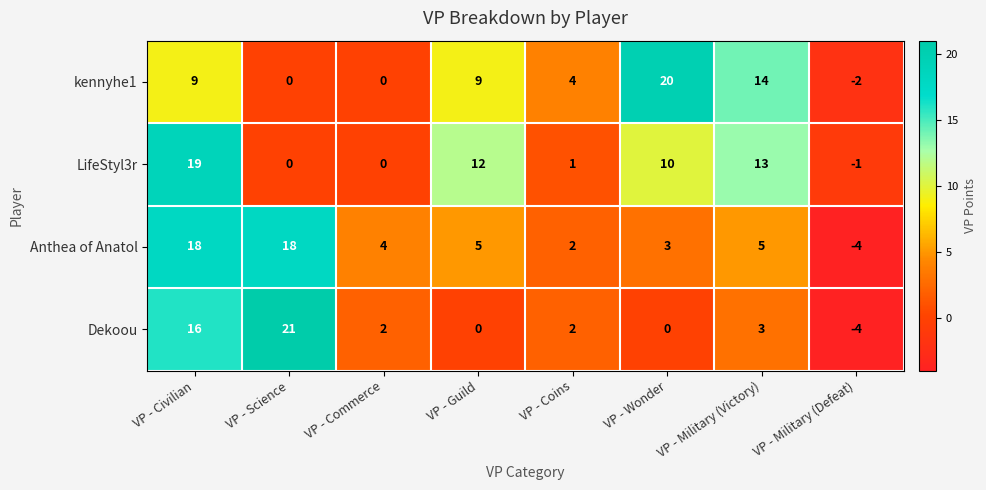

At which label does LifeStyl3r reach its minimum?

VP - Military (Defeat)